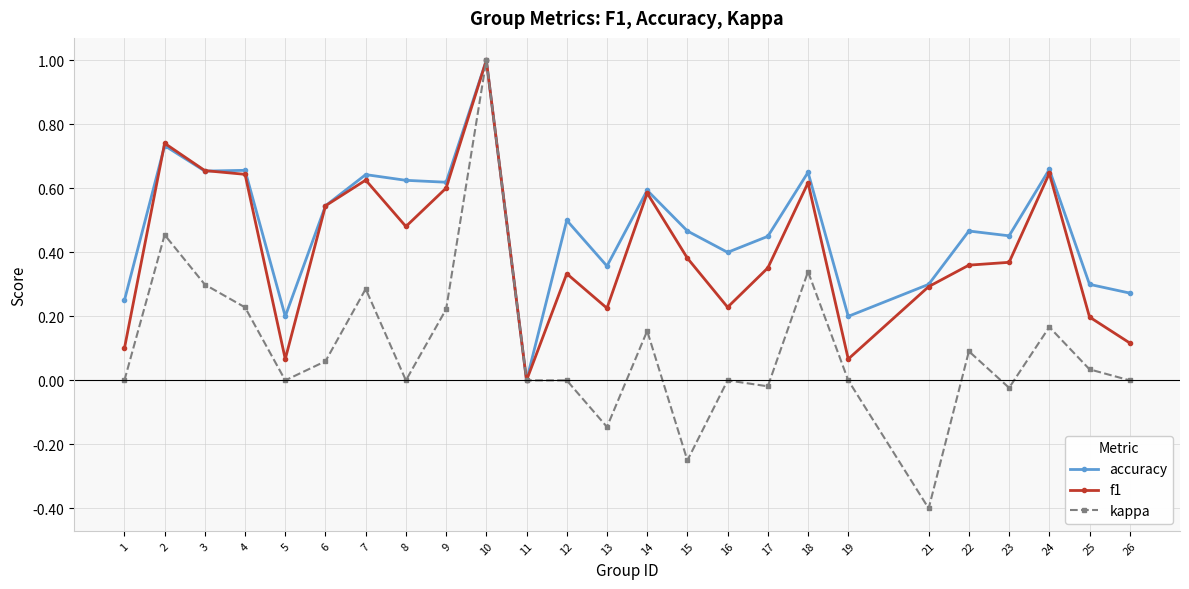

Which series has the widest spread of values?

kappa